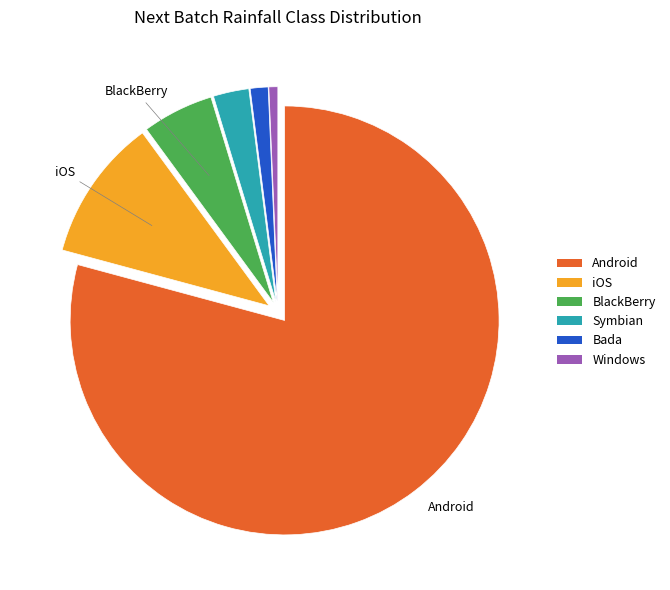

Approximately how many times larger is the value at iOS compared to BlackBerry?

2.0